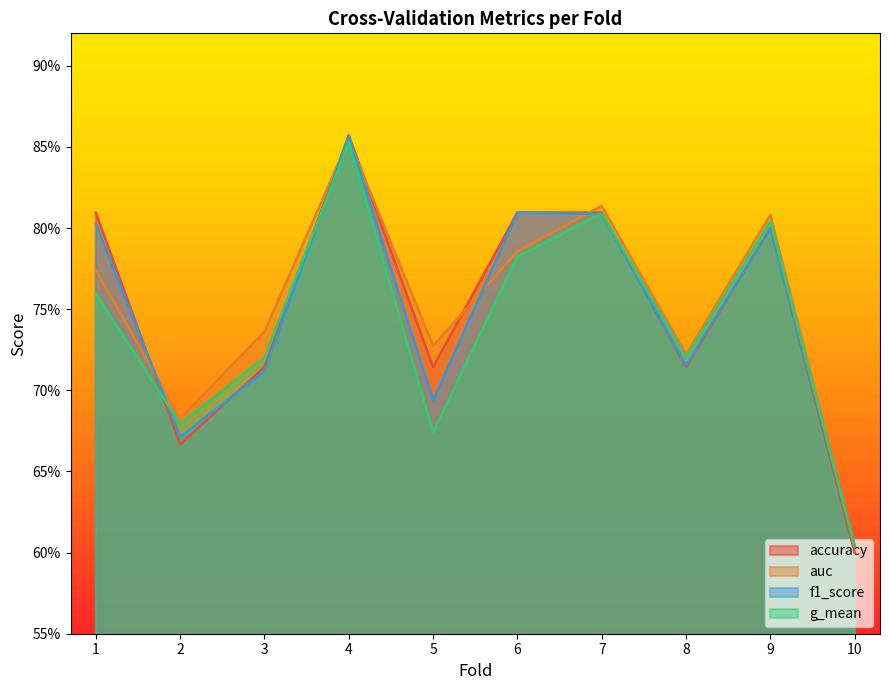

What is the difference between the second highest and second lowest values in the f1_score series?

0.1